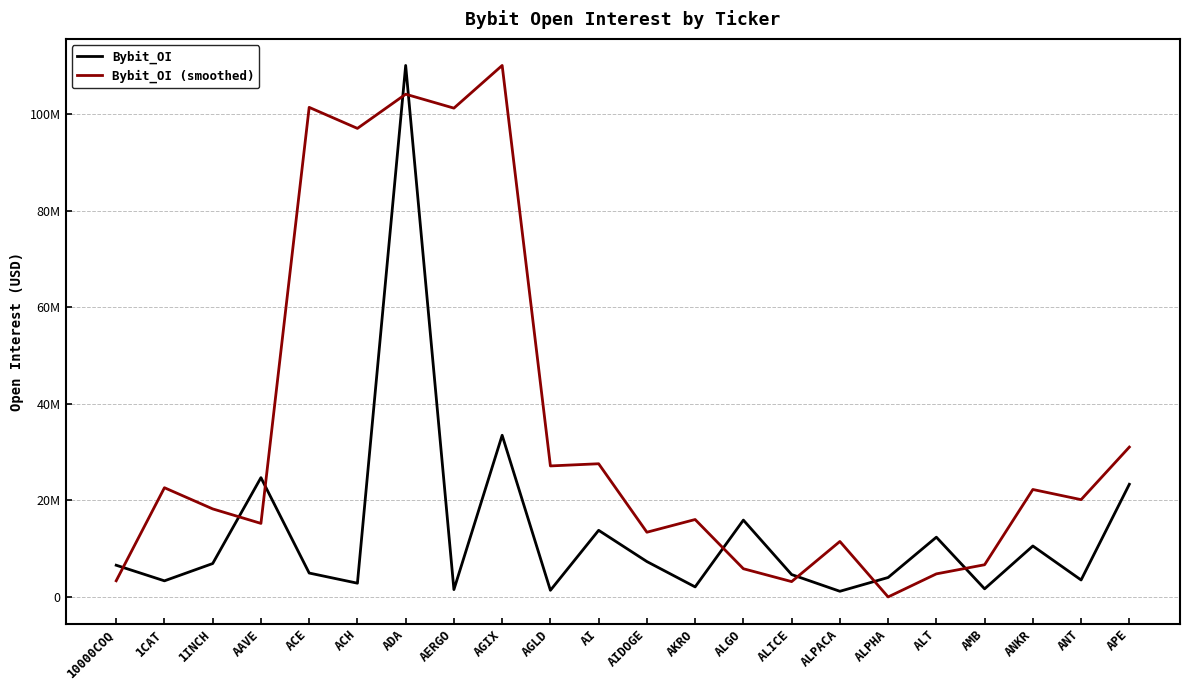

Between 1CAT and ADA, which series saw the biggest shift?

Bybit_OI